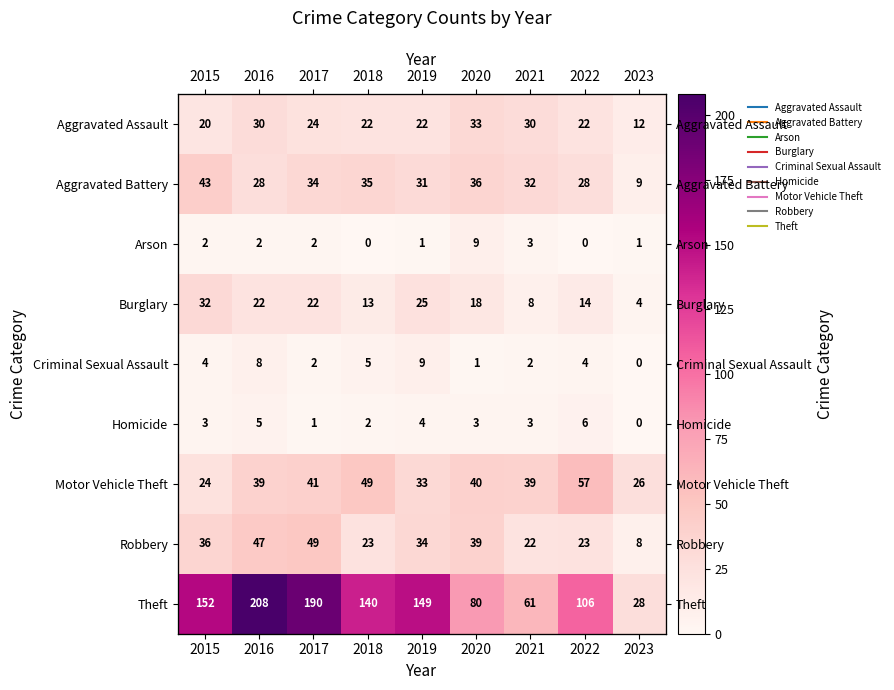

What is the sum of the Robbery values at 2018 and 2022?

46